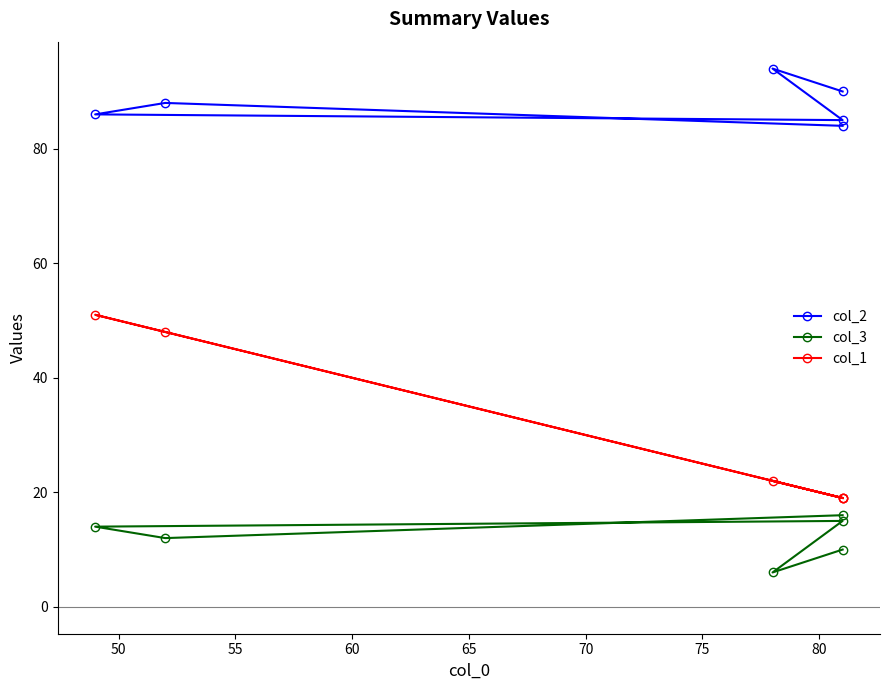

What is the sum of all col_2 values?

527